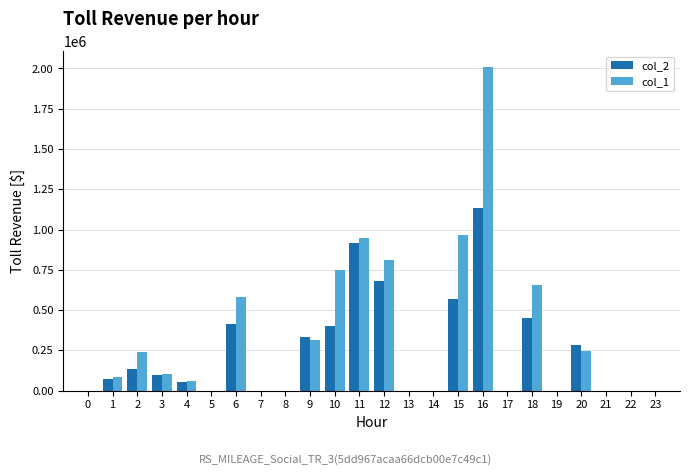

Which series has the largest total across all categories?

col_1